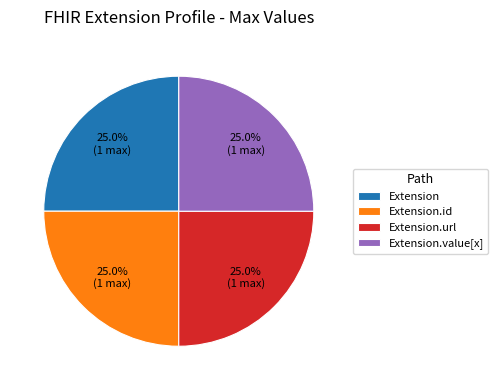

Is Extension.id the majority of the pie?

No